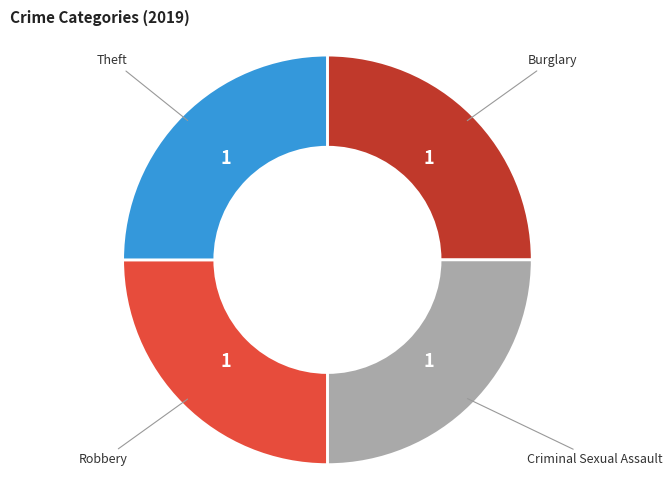

Is there a majority slice in this chart?

No